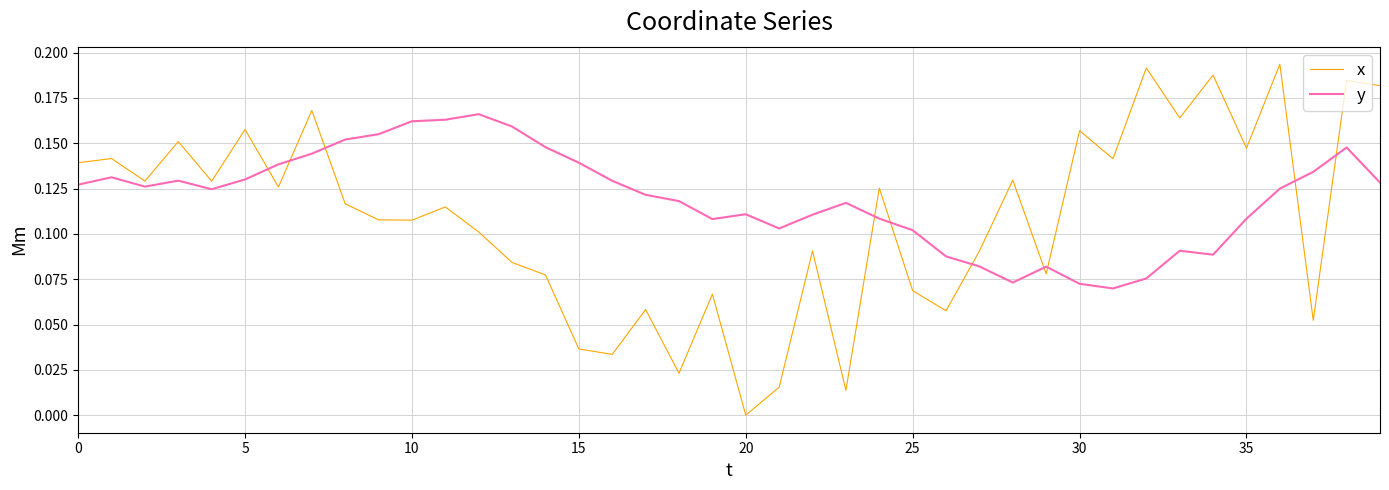

Which series has the largest range (max minus min)?

x